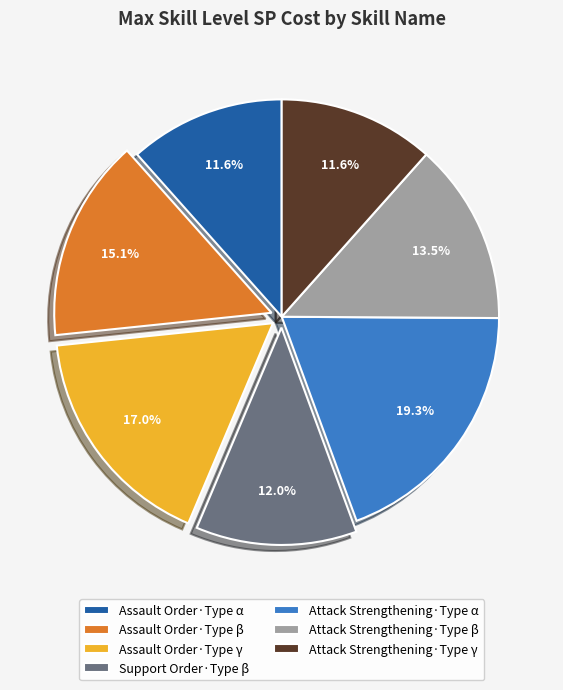

What is the ratio of the value at Attack Strengthening·Type β to the value at Assault Order·Type α?

1.2